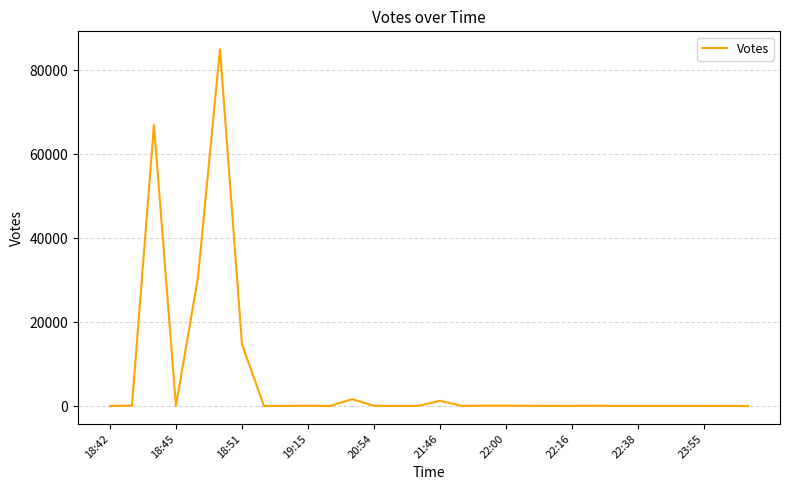

What is the difference between the maximum and minimum values?

85073